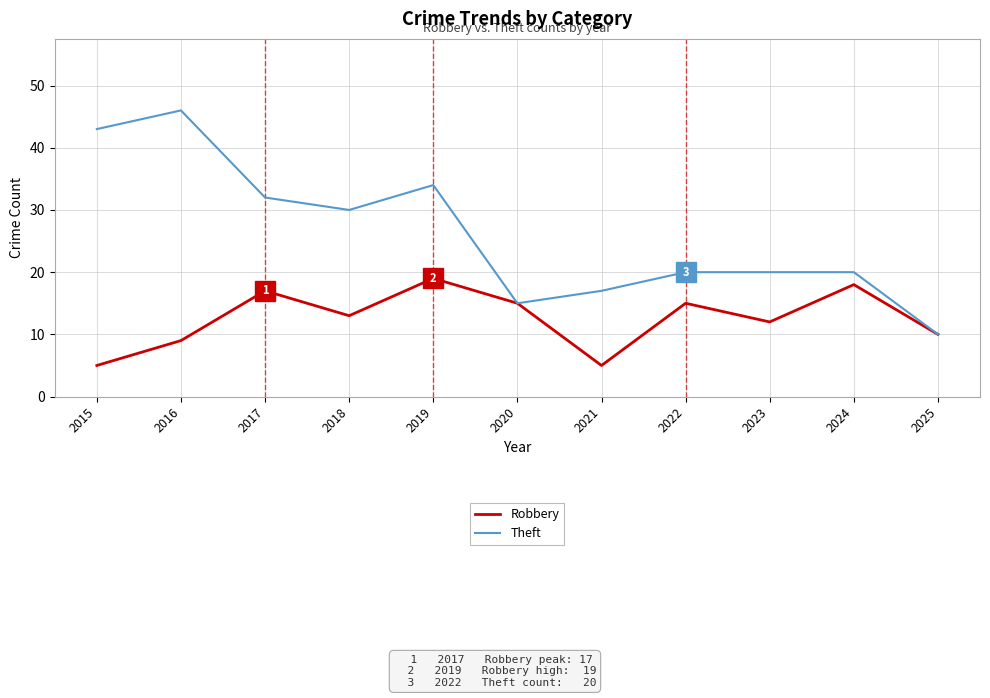

Rank the series by their maximum value, from lowest to highest.

Robbery, Theft